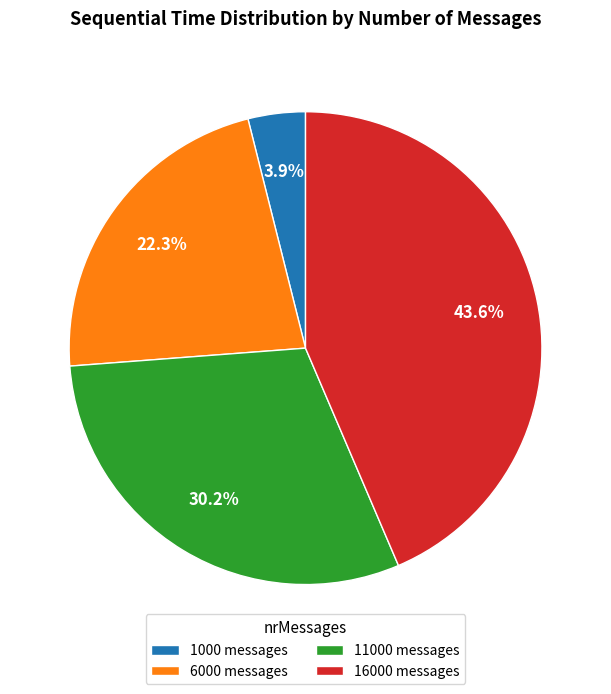

What is the ratio of the value at 6000 to the value at 1000?

5.7